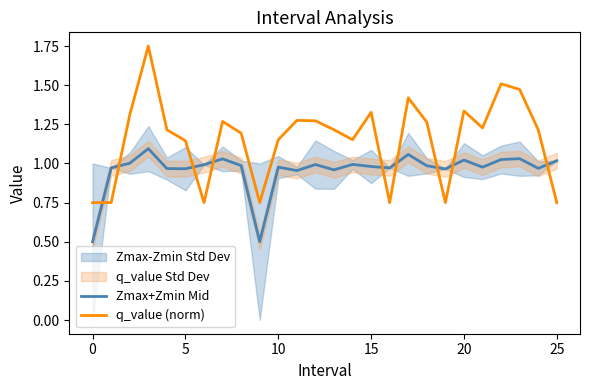

List the series in order of their peak value, highest first.

q_value (norm), Zmax+Zmin Mid